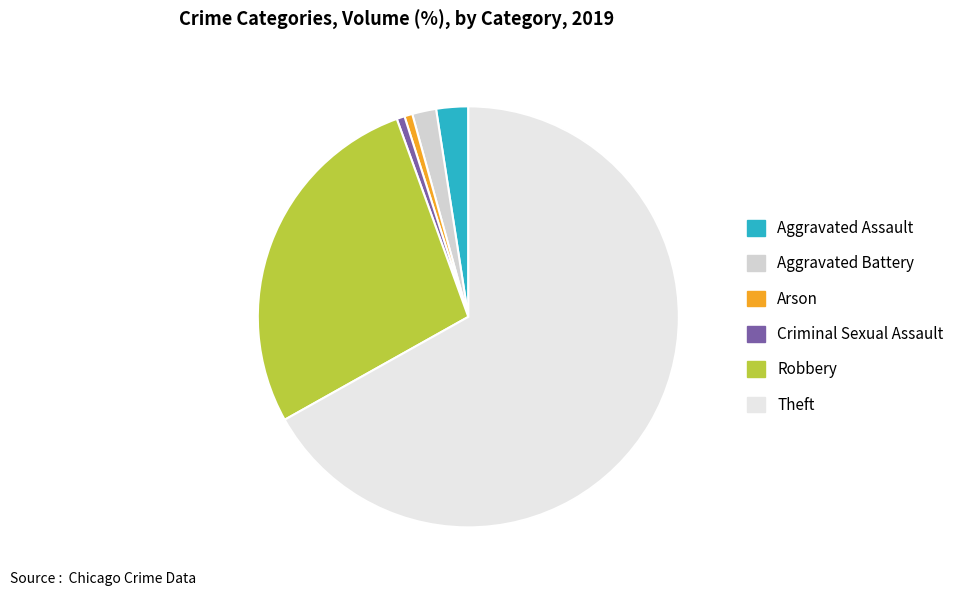

Between Arson and Robbery, which is larger?

Robbery